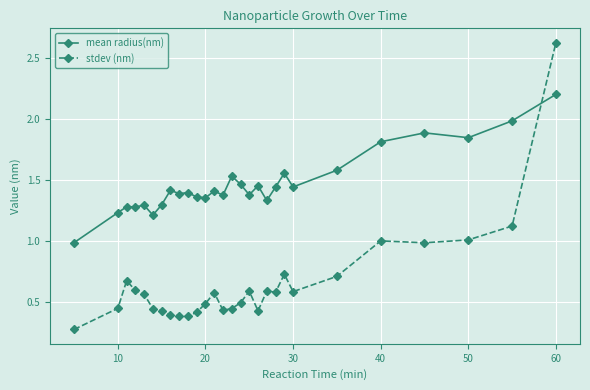

What is the difference between the maximum and minimum values in the stdev (nm) series?

2.3